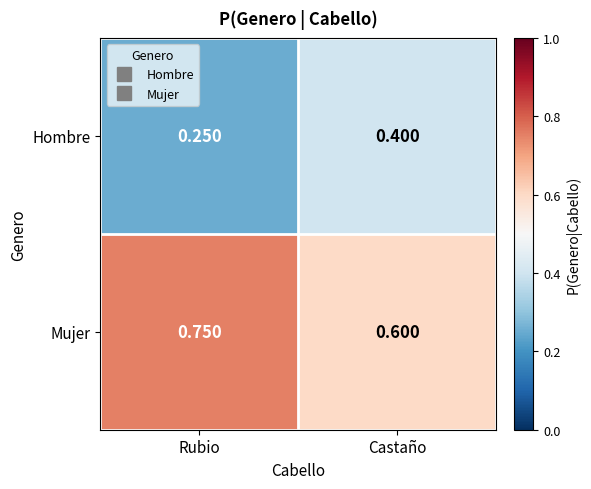

At which label does Mujer reach its peak?

Rubio